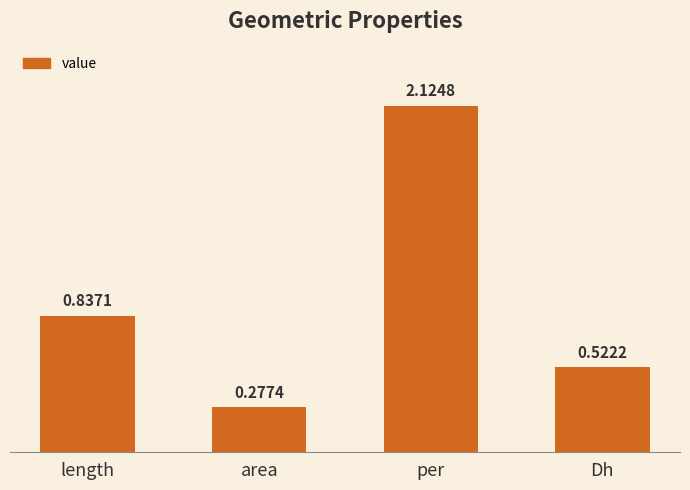

List the labels in order of value, largest first.

per, length, Dh, area